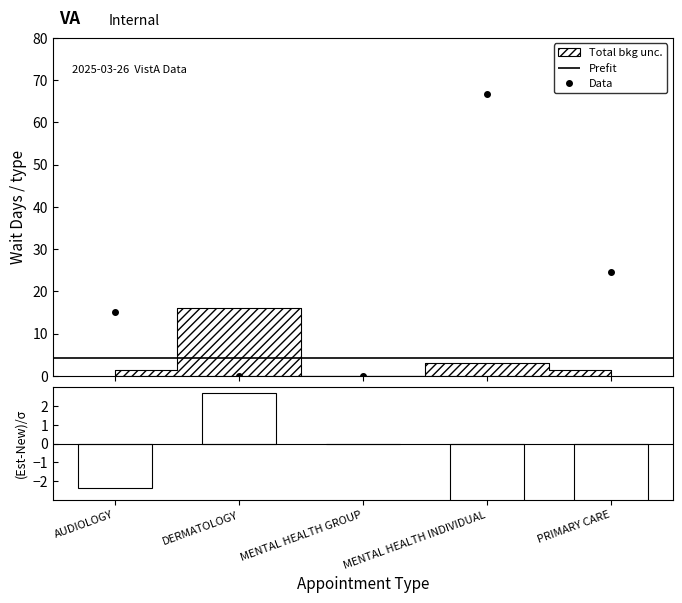

Is the value of (Est-New)/σ at MENTAL HEALTH GROUP greater than the value of Data at AUDIOLOGY?

No